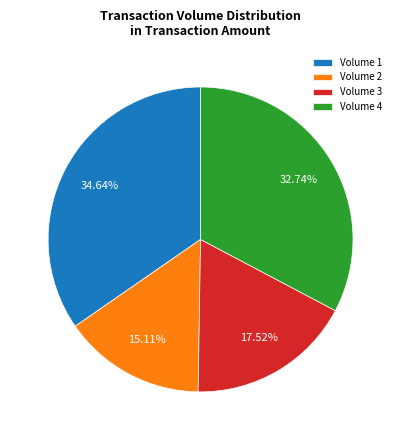

Is the sum of Volume 2 and Volume 3 greater than half?

No